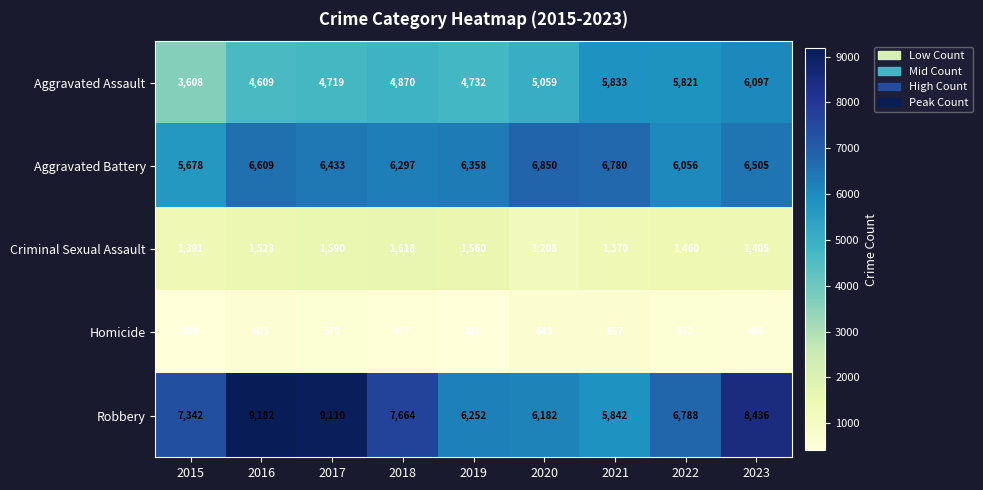

What is the sum of the Robbery values at 2019 and 2020?

12434